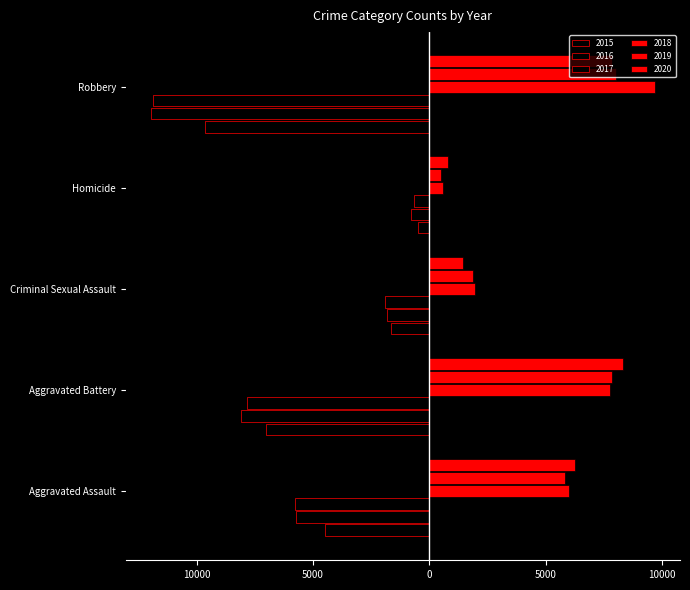

Where is 2018 nearest to the value 5134?

Aggravated Assault